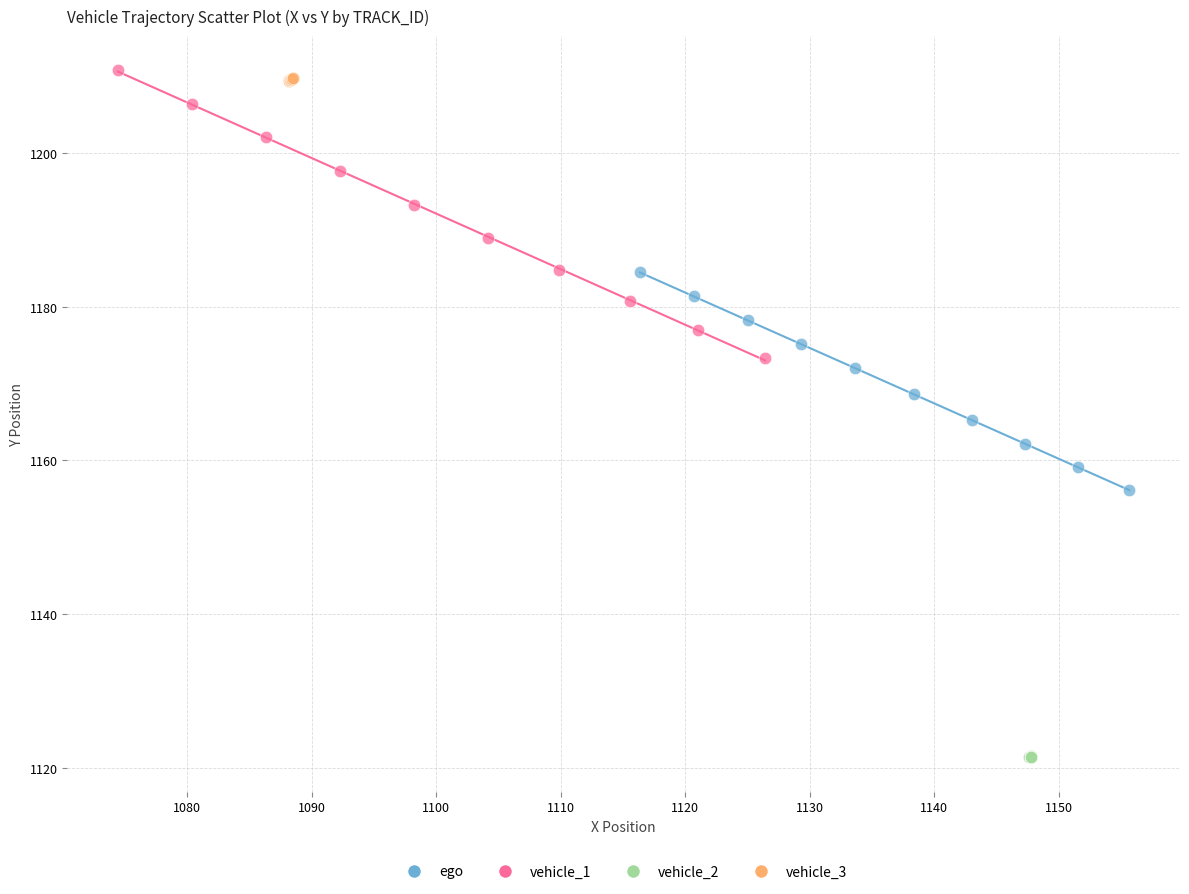

Which series reaches the minimum Y coordinate?

vehicle_2